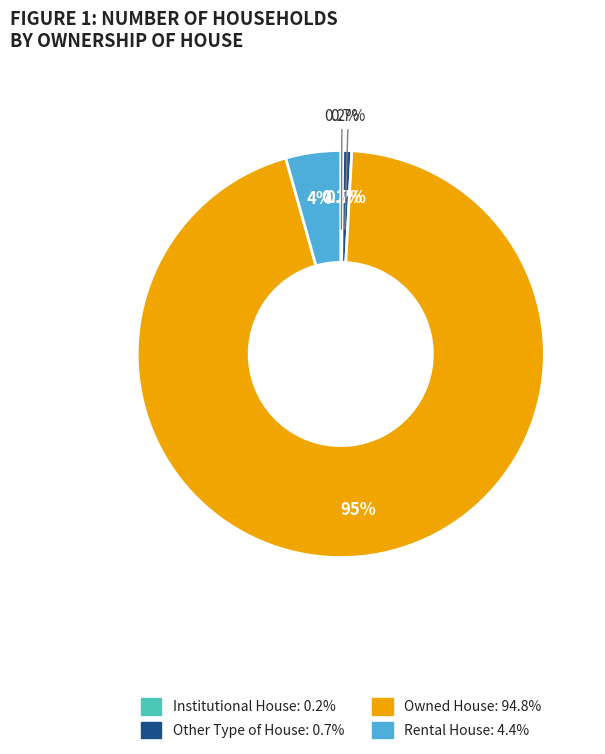

Rank the categories by value from highest to lowest.

Owned House, Rental House, Other Type of House, Institutional House